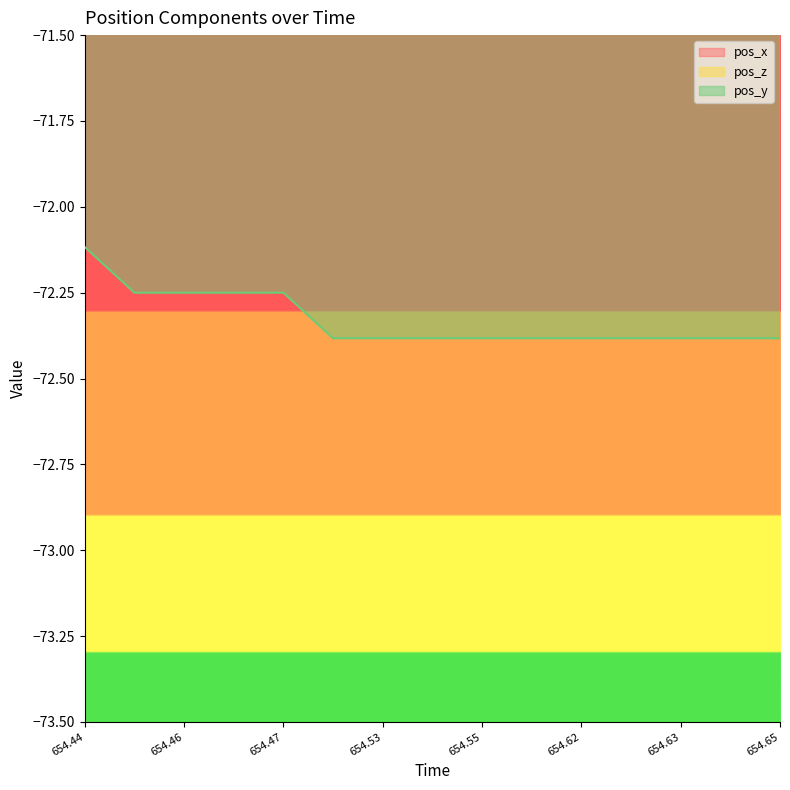

True or false: pos_y has more than 2 points higher than both neighbors.

False